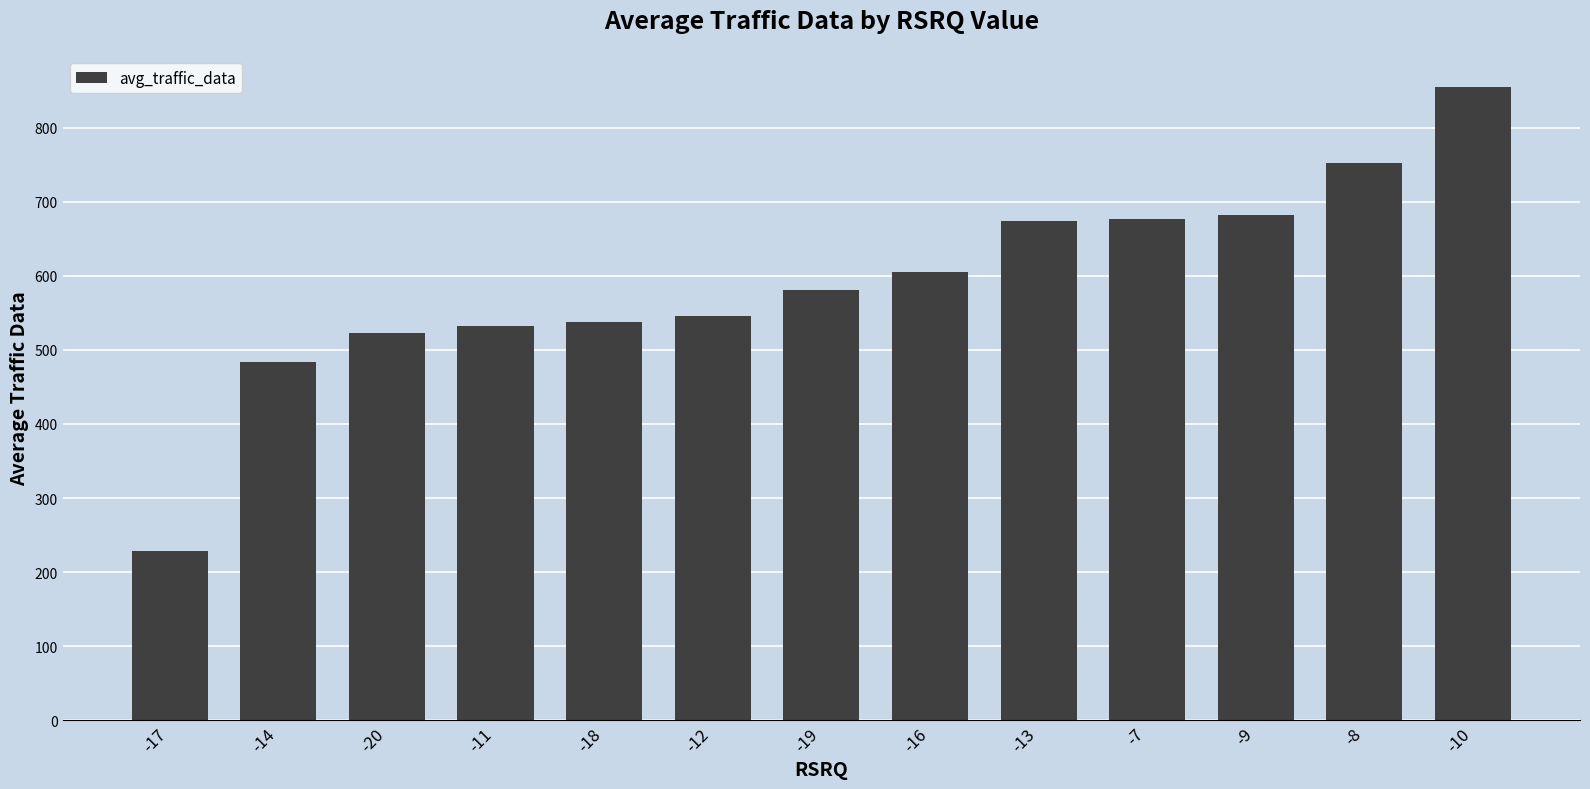

What is the sum of the values at -17 and -7?

905.0